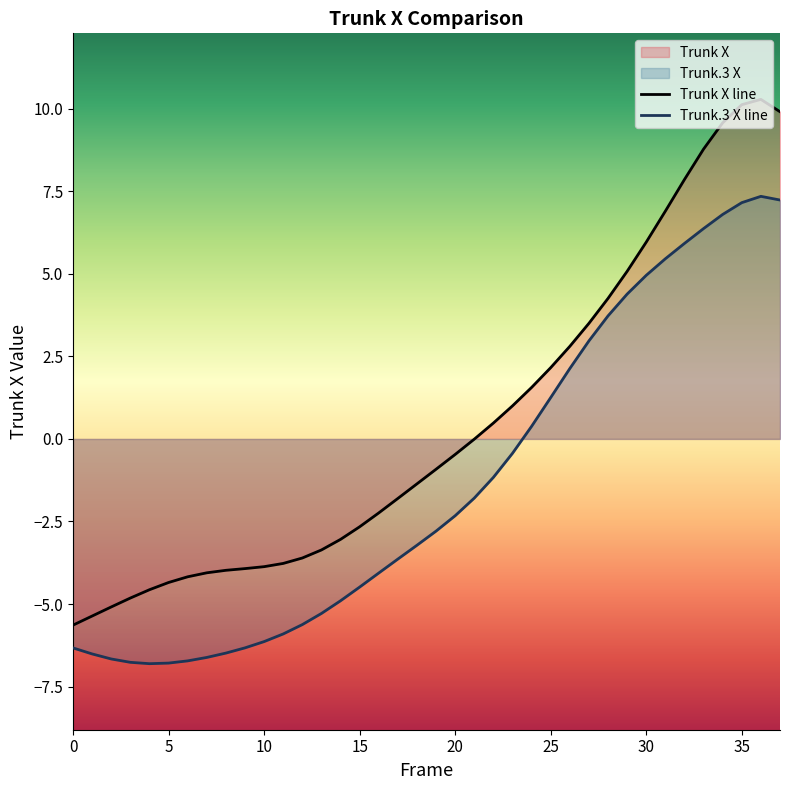

True or false: Trunk X line has a value of 6.9 at 31.

True